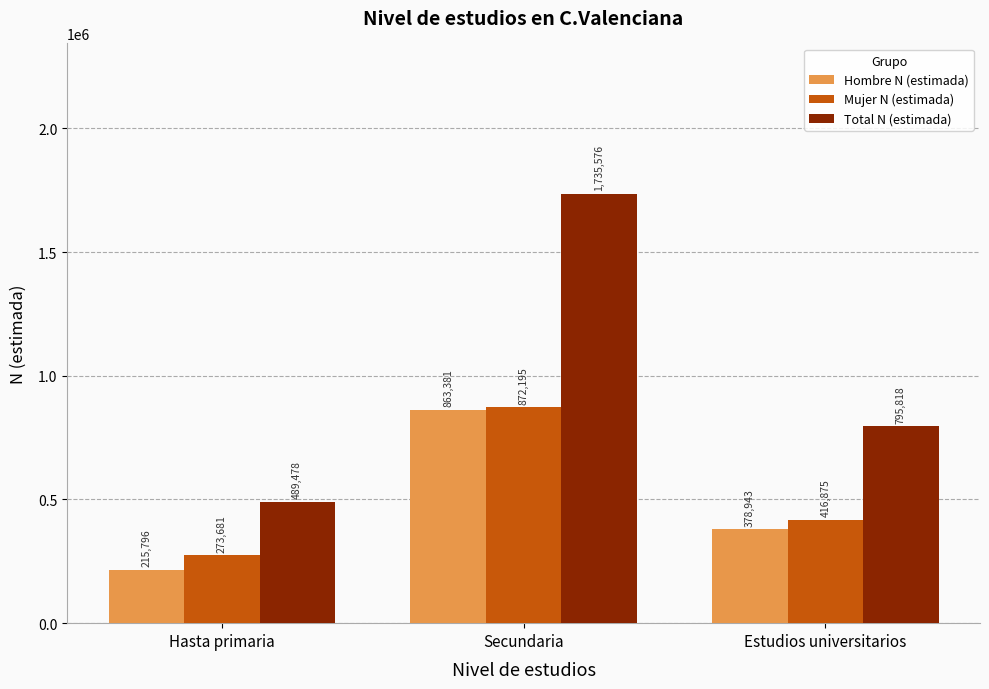

True or false: Total N (estimada) has a value of 2702155 at Secundaria.

False